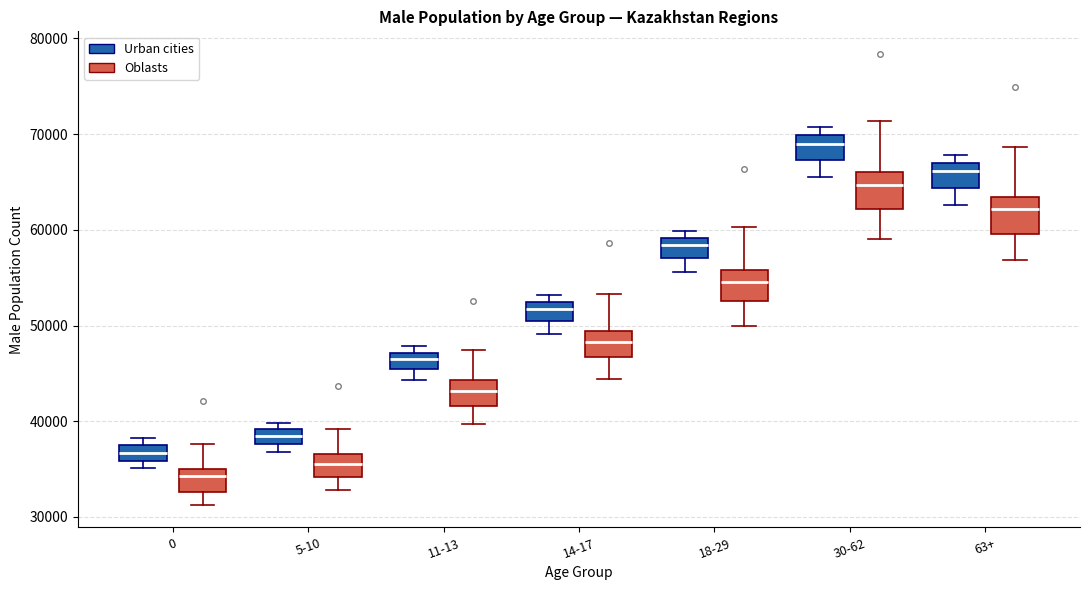

Reading left to right, read every box against the y-axis: the position of its median line, the range the box covers, and the ends of its whiskers. The values are not printed on the chart, so give them approximately, as read against the axis.

0 (Urban cities): median 37000 (inside the box), box 36000 to 37000, whiskers 35000 to 38000
0 (Oblasts): median 34000, box 33000 to 35000, whiskers 31000 to 38000
5-10 (Urban cities): median 38000 (inside the box), box 38000 to 39000, whiskers 37000 to 40000
5-10 (Oblasts): median 35000, box 34000 to 37000, whiskers 33000 to 39000
11-13 (Urban cities): median 47000 (inside the box), box 45000 to 47000, whiskers 44000 to 48000
11-13 (Oblasts): median 43000, box 42000 to 44000, whiskers 40000 to 47000
14-17 (Urban cities): median 52000 (inside the box), box 50000 to 52000, whiskers 49000 to 53000
14-17 (Oblasts): median 48000, box 47000 to 49000, whiskers 44000 to 53000
18-29 (Urban cities): median 58000, box 57000 to 59000, whiskers 56000 to 60000
18-29 (Oblasts): median 55000, box 53000 to 56000, whiskers 50000 to 60000
30-62 (Urban cities): median 69000, box 67000 to 70000, whiskers 65000 to 71000
30-62 (Oblasts): median 65000, box 62000 to 66000, whiskers 59000 to 71000
63+ (Urban cities): median 66000, box 64000 to 67000, whiskers 63000 to 68000
63+ (Oblasts): median 62000, box 60000 to 63000, whiskers 57000 to 69000